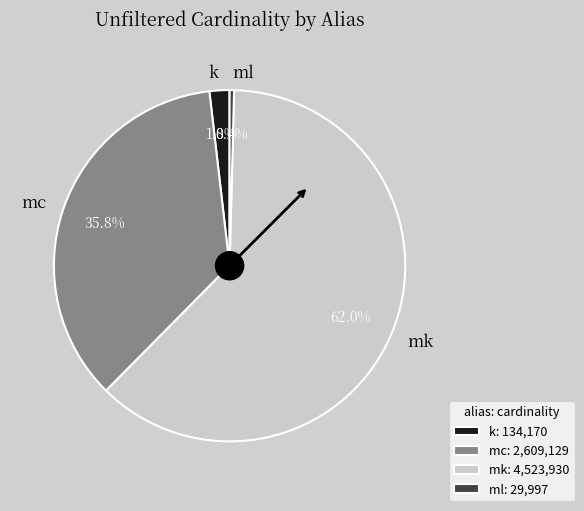

Rank the categories by value from lowest to highest.

ml, k, mc, mk